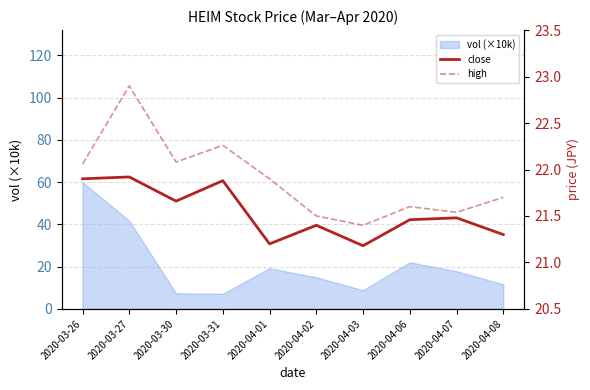

At which category does high reach its first local peak?

2020-03-27